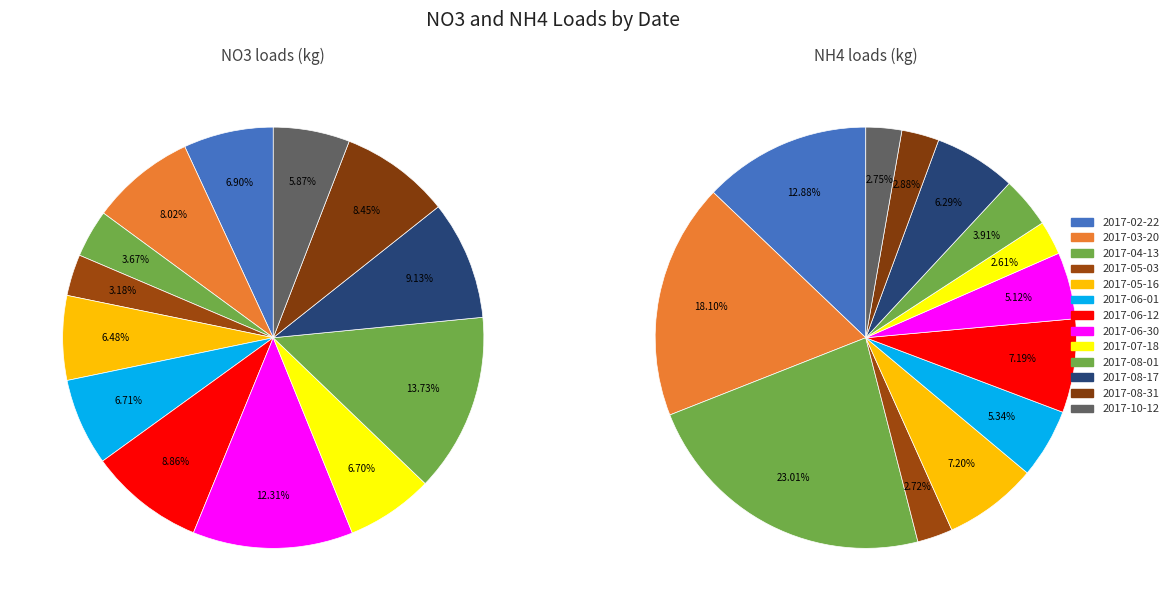

Rank the series at 2017-06-30 from highest to lowest value.

NO3_01kg, NH4_01kg